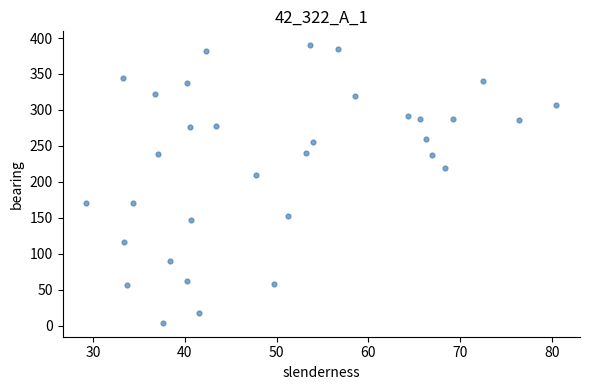

What is the range of Y values (max minus min)?

386